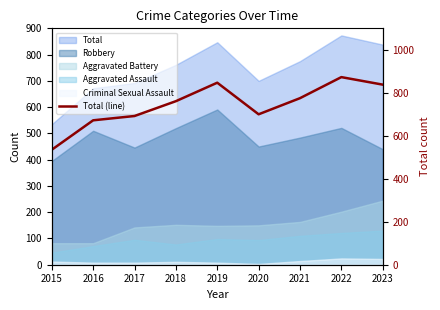

What is the sum of the values at 2021 and 2018?

1536